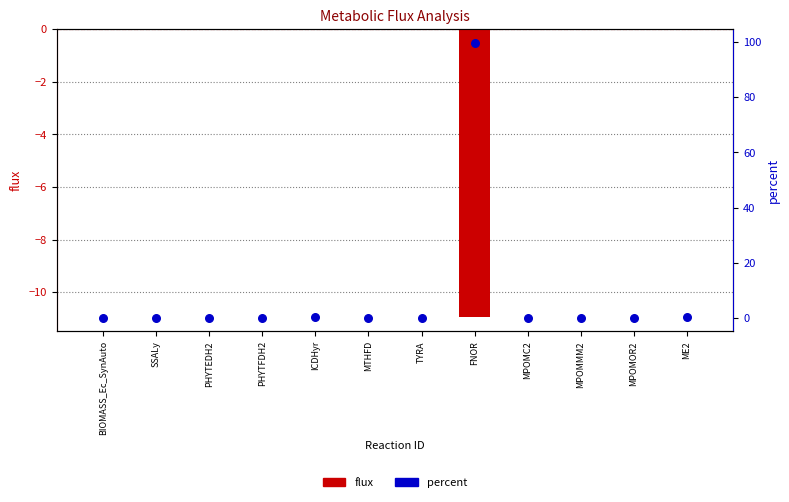

What is the total value across all series at ME2?

0.1